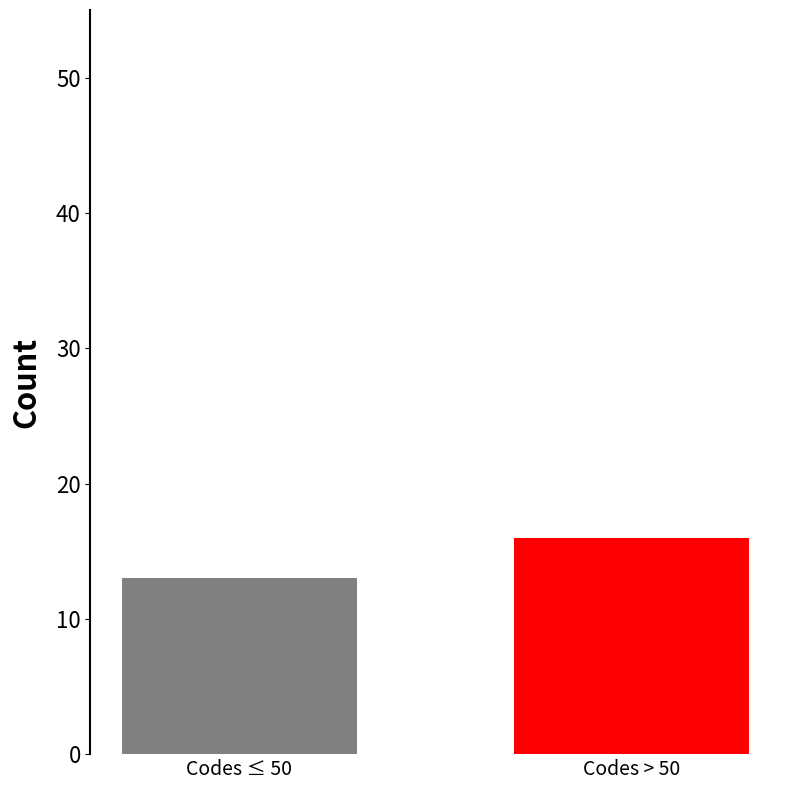

Reading left to right, transcribe all the data shown in this chart.

13	16